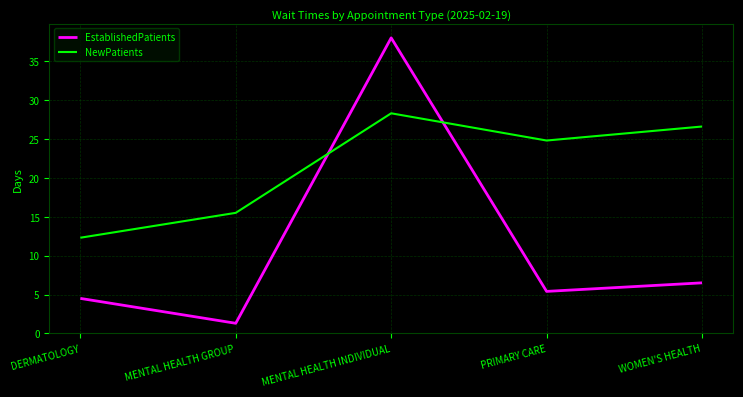

Read the EstablishedPatients value at MENTAL HEALTH INDIVIDUAL.

38.0